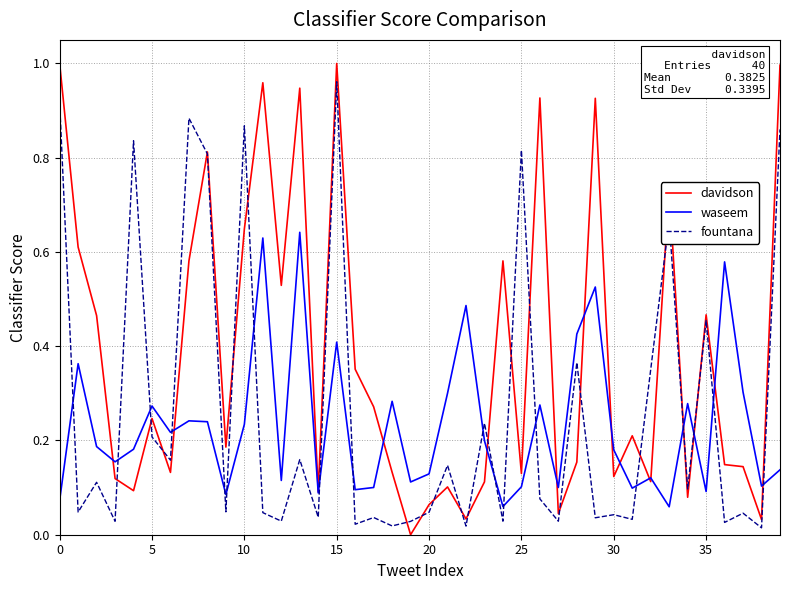

Which series has the largest total across all categories?

davidson